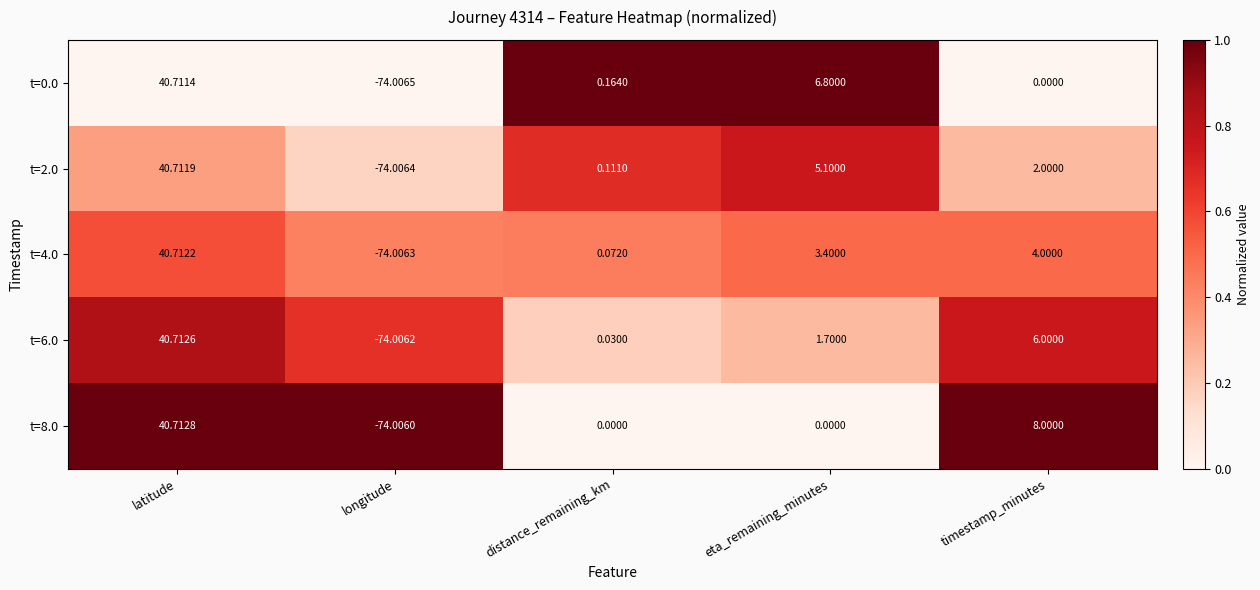

Where does the t=4.0 series first go above 3?

latitude